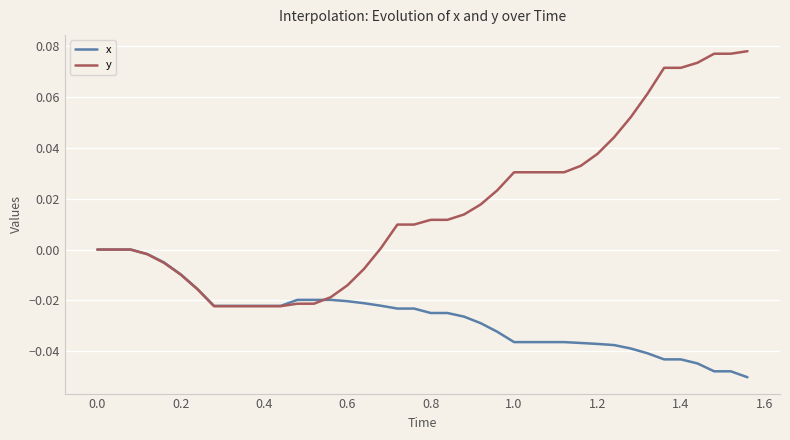

Which series has the largest total across all categories?

y